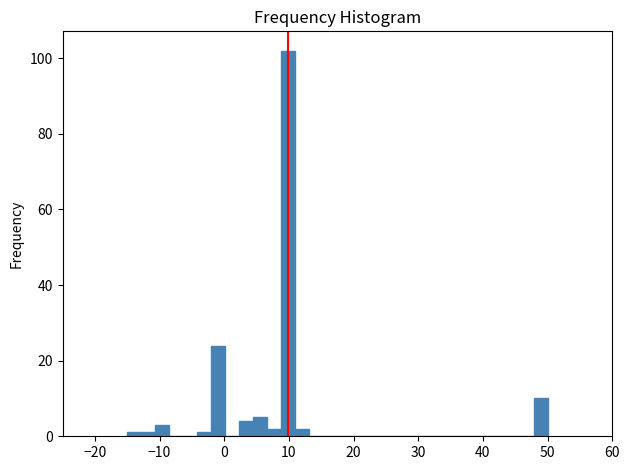

Around what value on the x-axis is the tallest bar? Give the approximate position of its centre, as read against the axis.

10